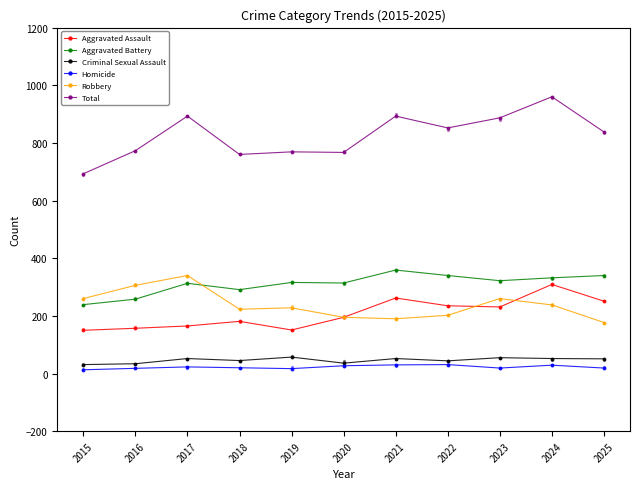

What are all the series names shown in the legend?

Aggravated Assault, Aggravated Battery, Criminal Sexual Assault, Homicide, Robbery, Total